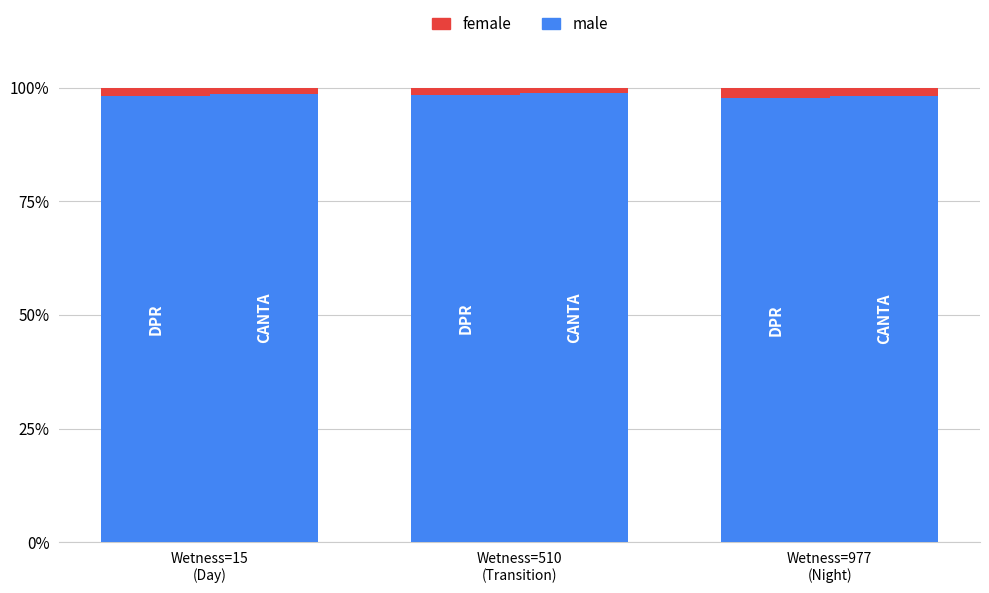

What is the difference between the male values at Wetness=510
(Transition) and Wetness=977
(Night)?

0.7